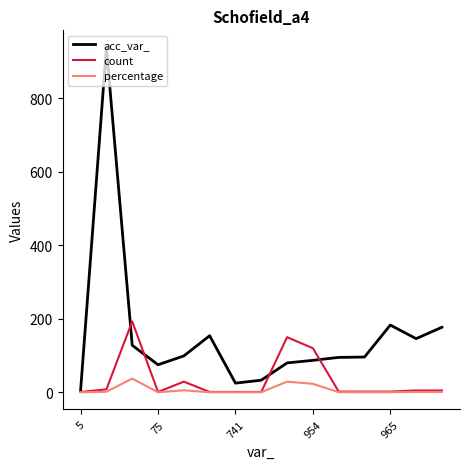

How many lines are shown in the chart?

3